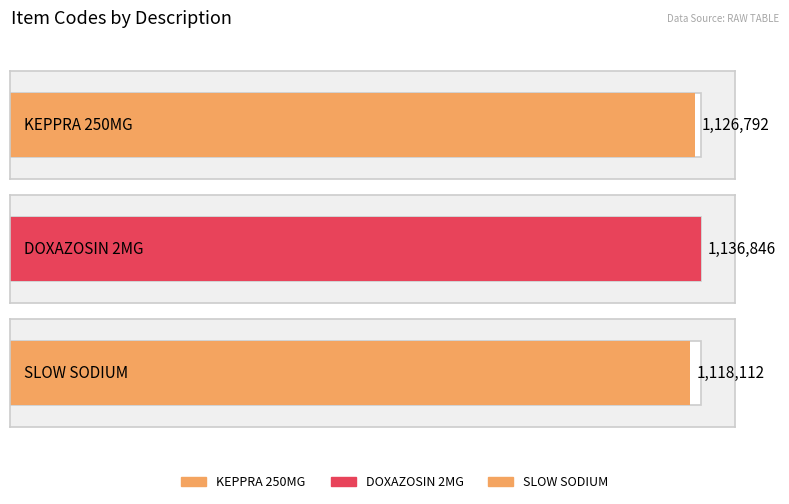

At which label does the data first exceed 1126792?

DOXAZOSIN 2MG